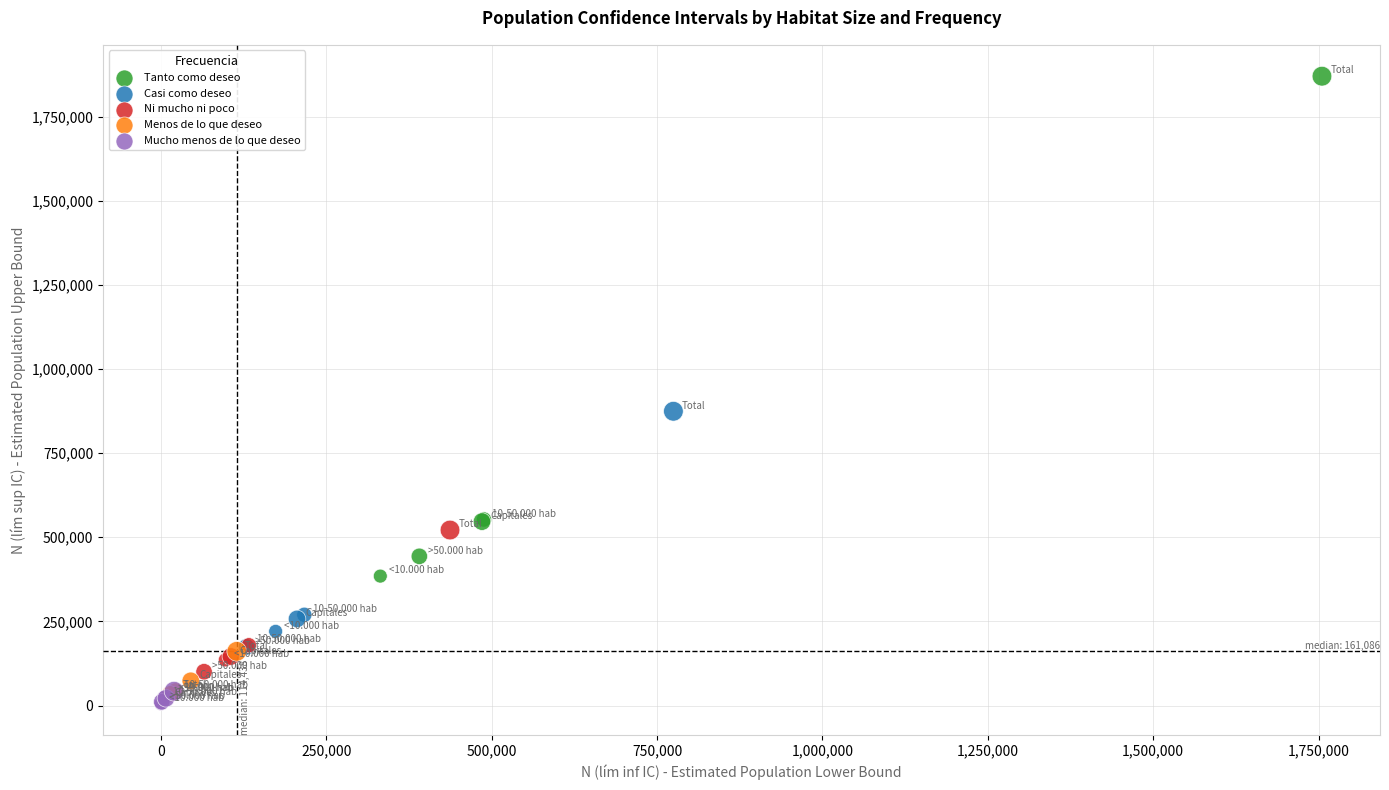

Which series has the largest Y range (max minus min)?

Tanto como deseo